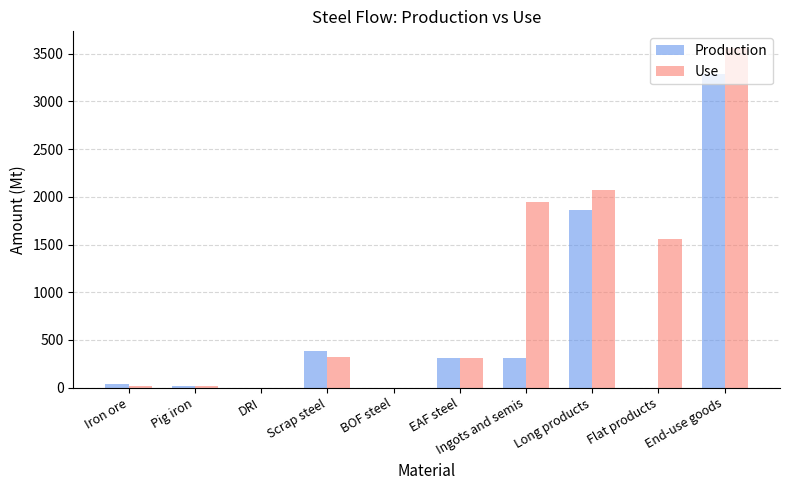

What is the maximum value shown in the chart?

3558.0